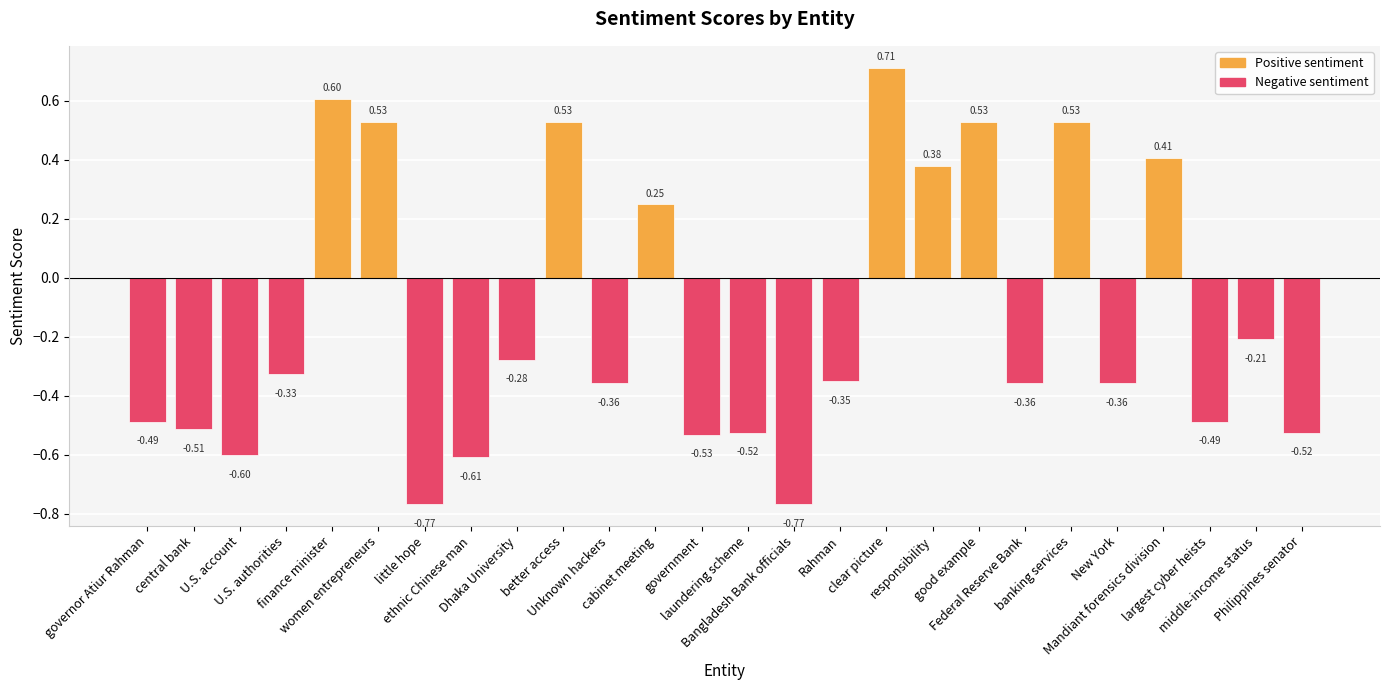

What is the label of the 16th bar from the right?

Unknown hackers